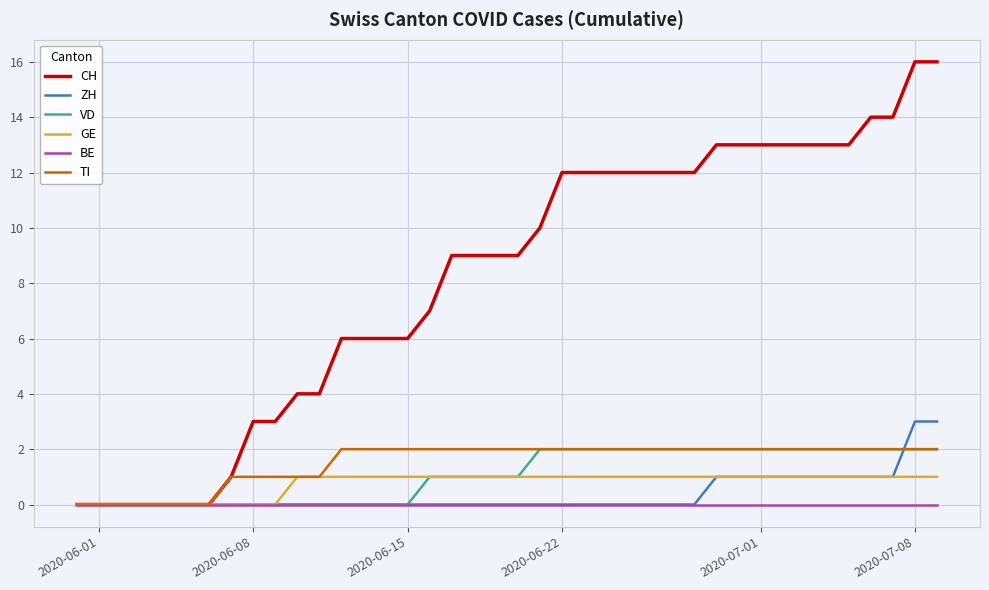

What are all the series names shown in the legend?

CH, ZH, VD, GE, BE, TI